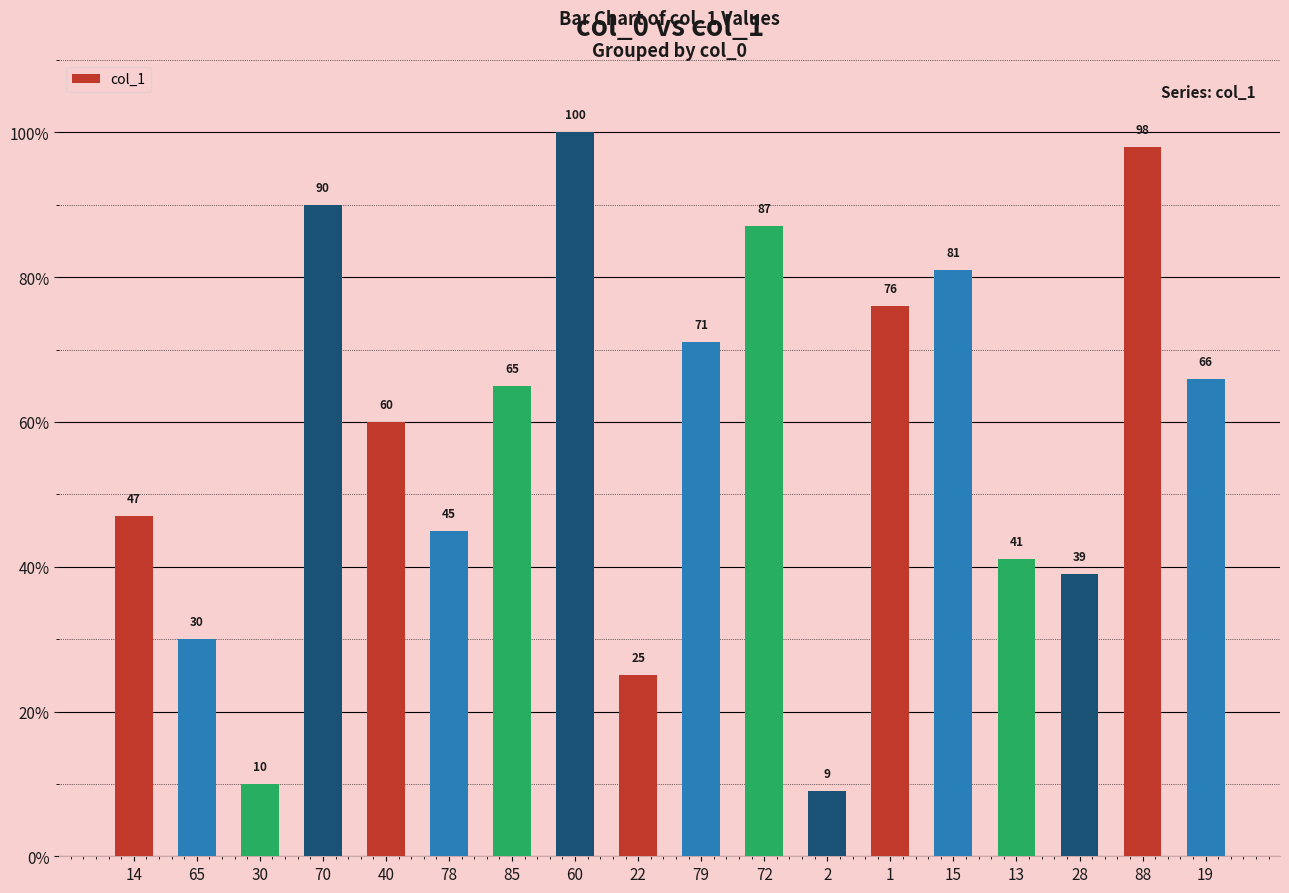

What is the sum of all values?

1040